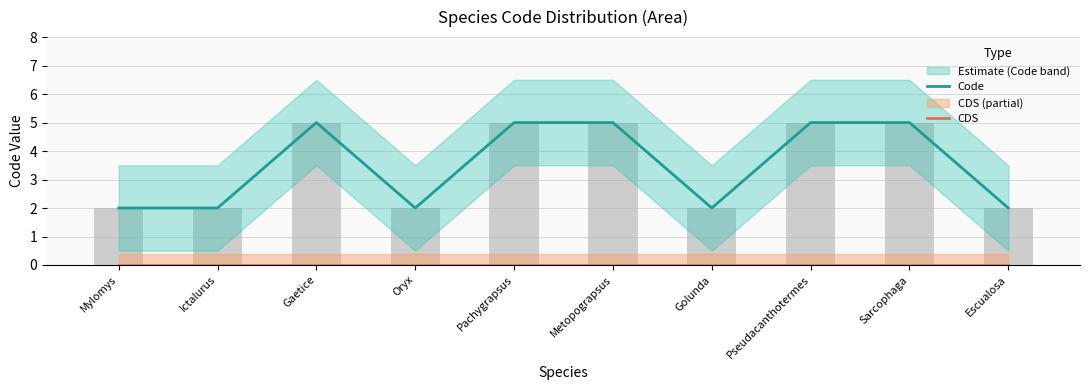

At which label is CDS closest to 0?

Mylomys